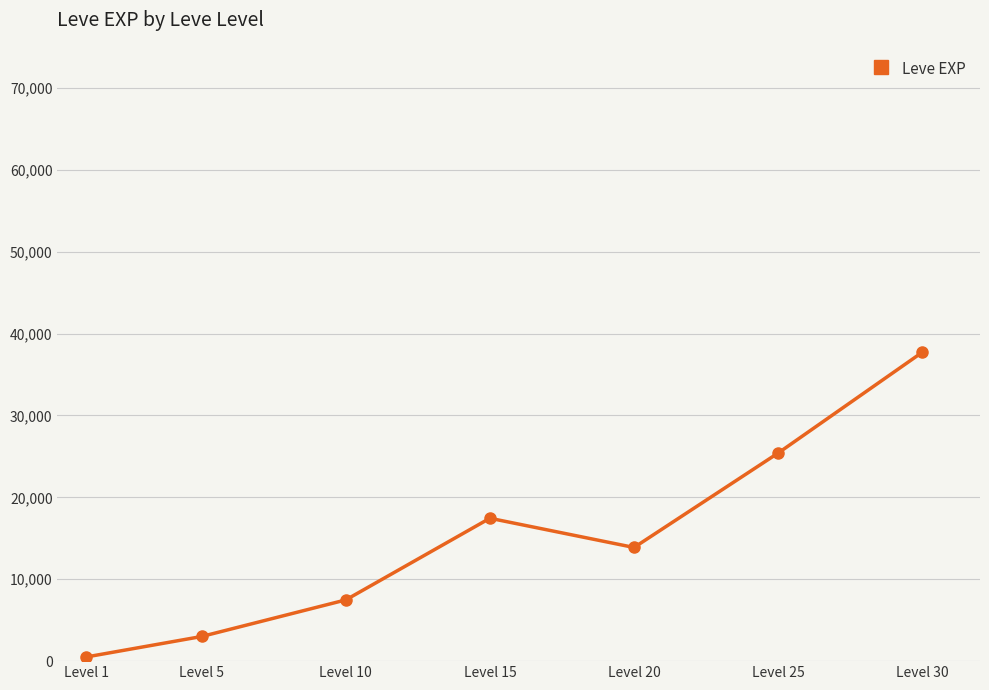

What is the difference between the values at Level 5 and Level 25?

22401.7